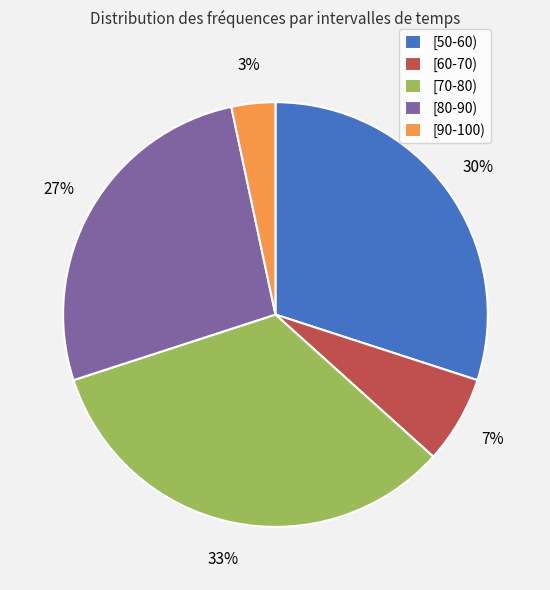

What is the smallest slice in the pie chart?

[90-100)